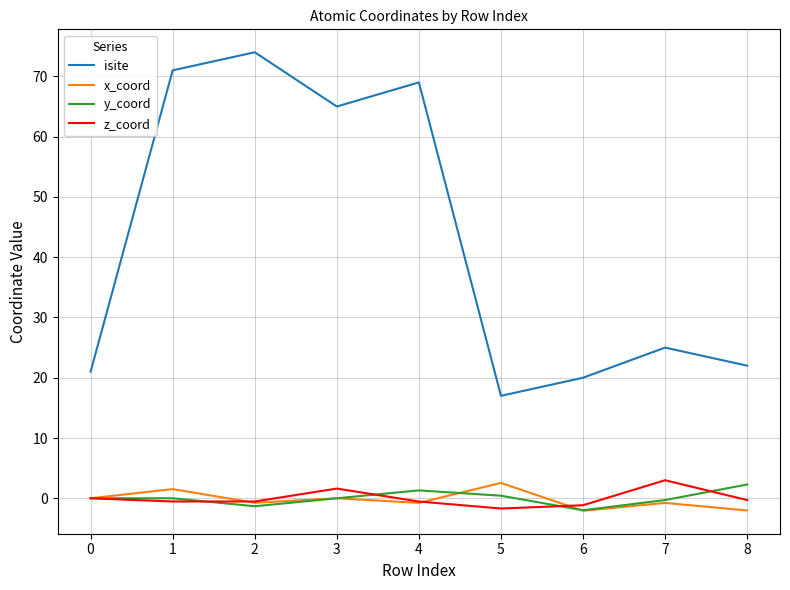

What is the maximum value for y_coord?

2.3